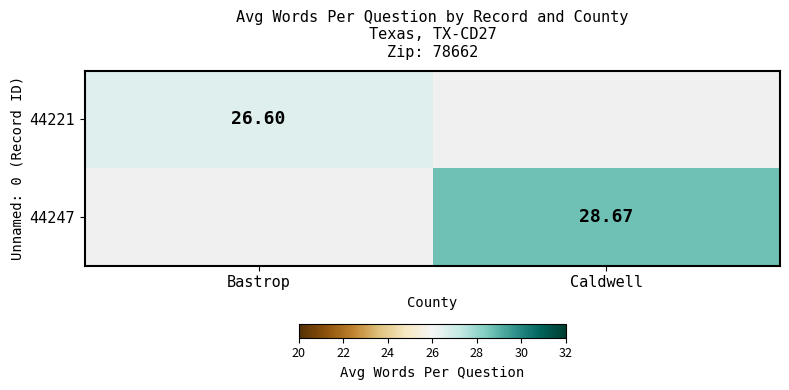

Is the value of 44247 at Caldwell greater than the value of 44221 at Bastrop?

Yes